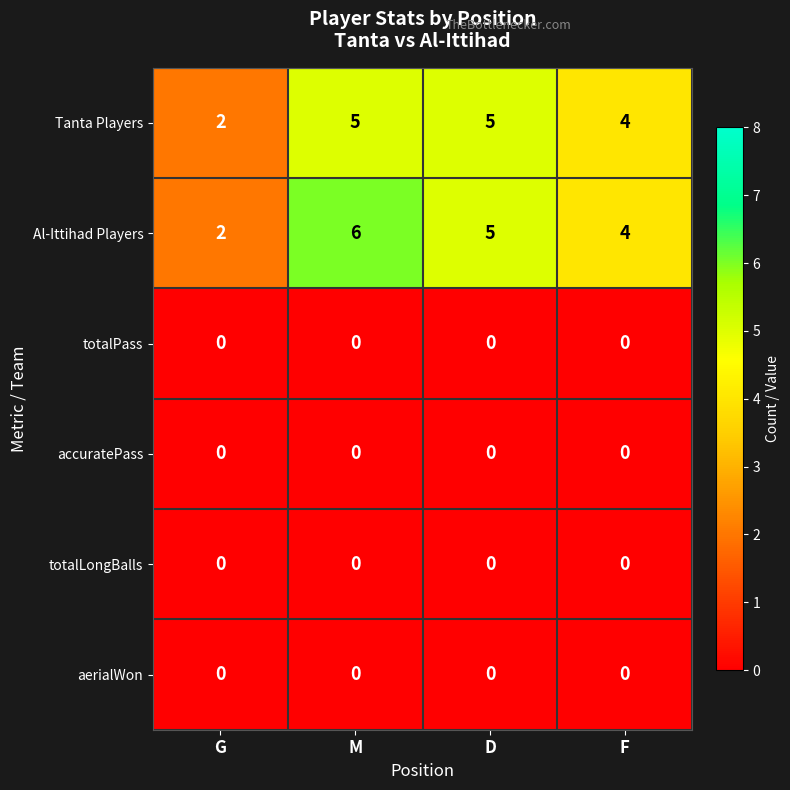

At which label does Al-Ittihad Players reach its minimum?

G